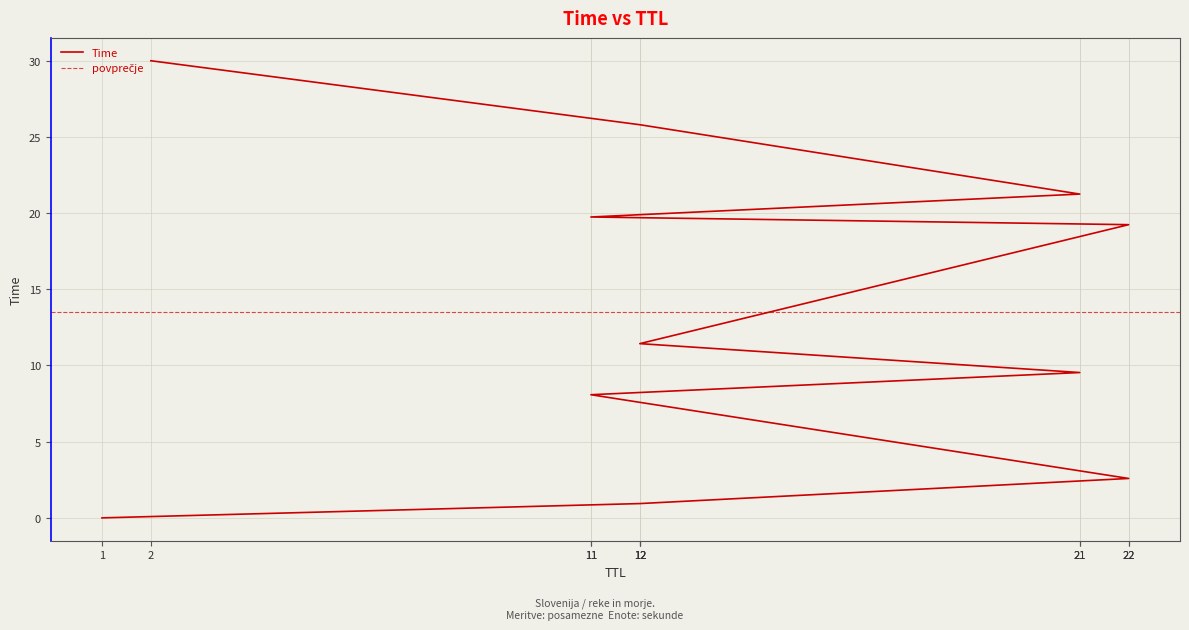

Reading right to left, transcribe all the data shown in this chart.

30.0	25.8	21.3	19.7	19.2	11.4	9.5	8.1	2.6	0.9	0.0